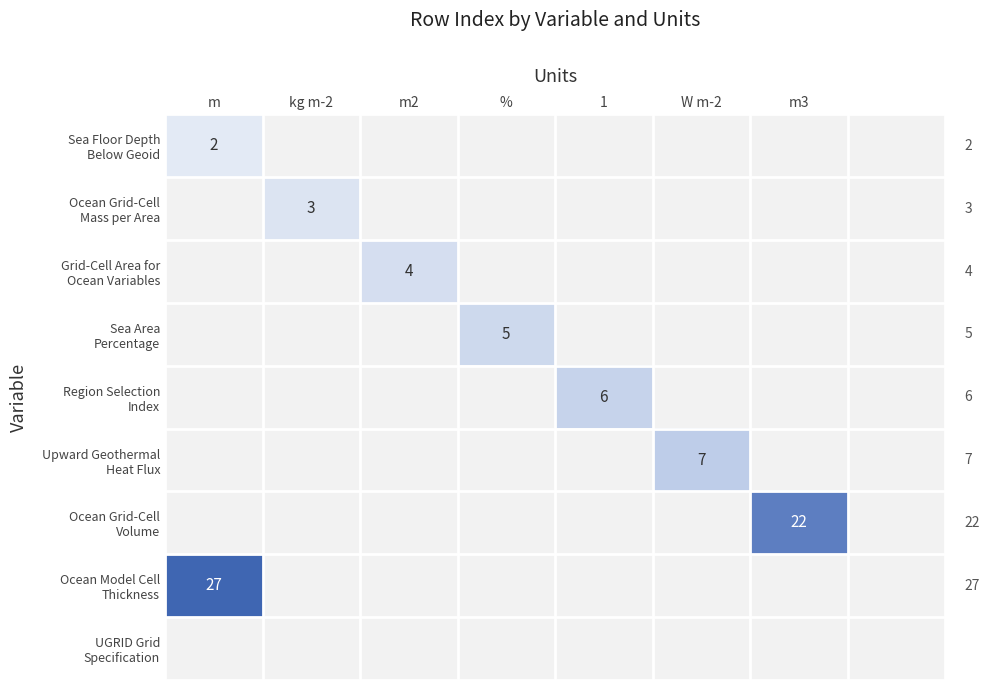

How many categories are shown in the chart?

8